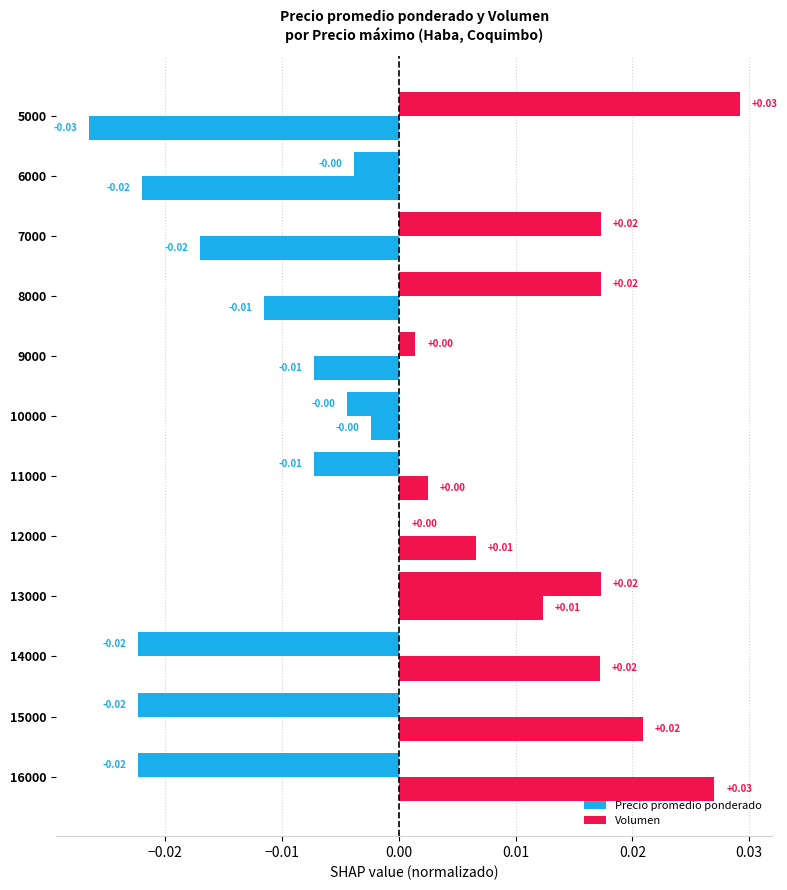

How many data points in Volumen are above 0?

6